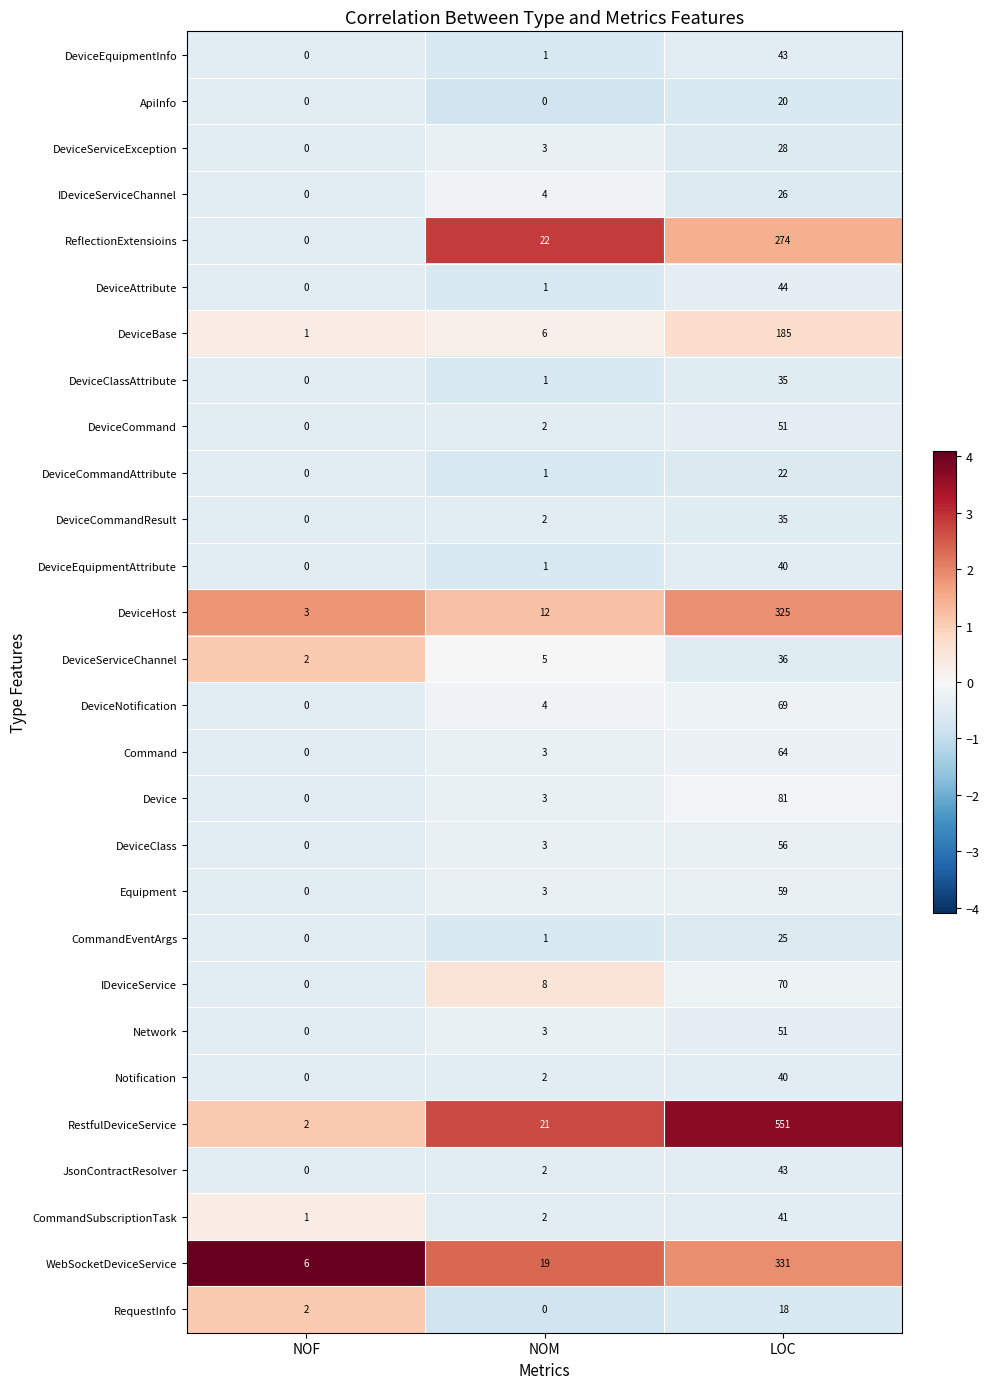

What is the difference between the maximum and second lowest values in the Device series?

78